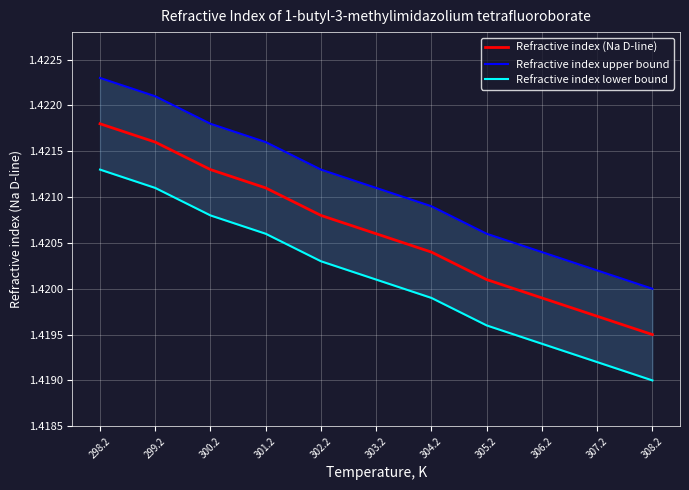

Rank the series by their maximum value, from highest to lowest.

Refractive index upper bound, Refractive index (Na D-line), Refractive index lower bound